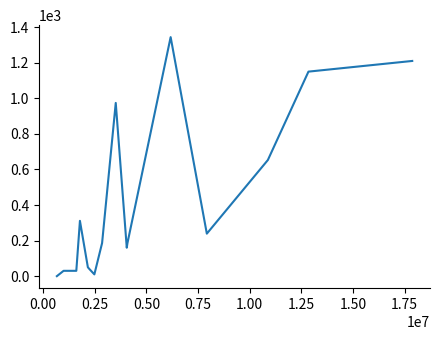

What is the average value?

411